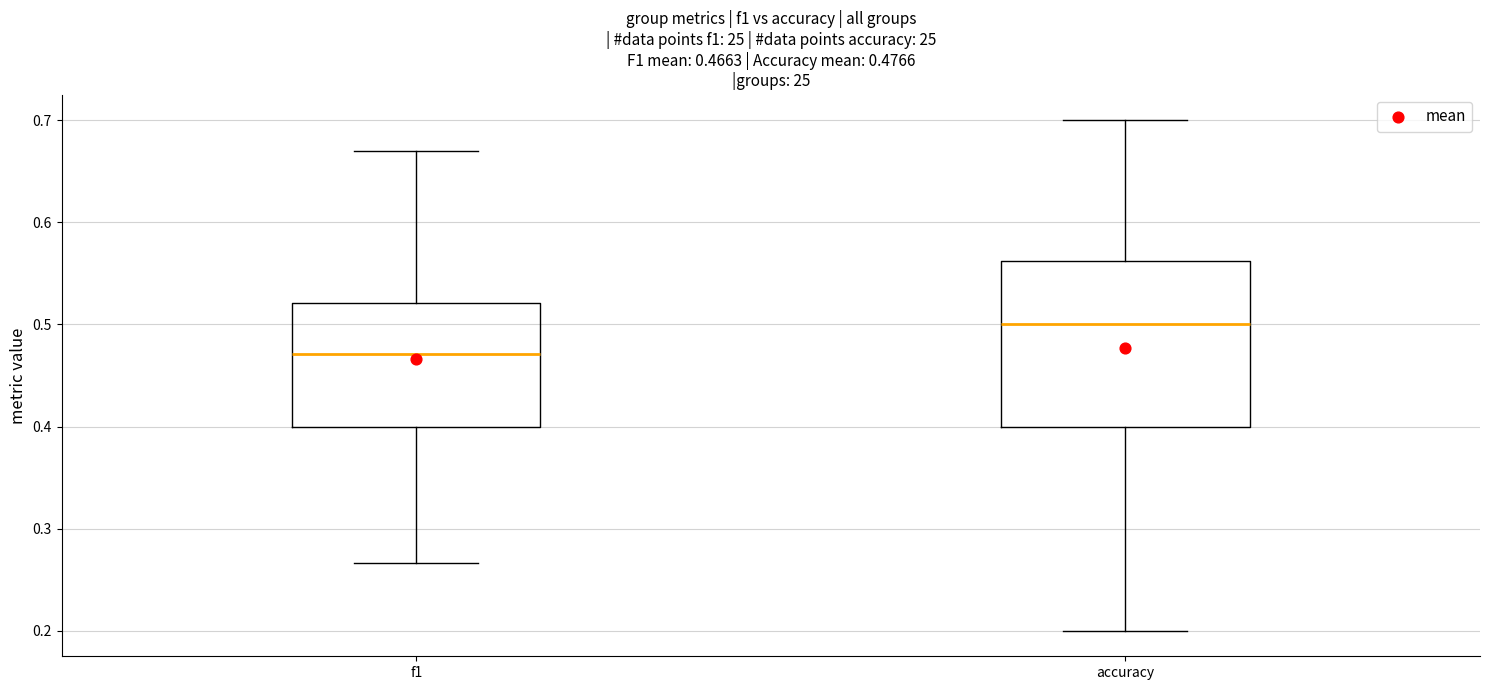

Which box has the highest median line?

accuracy